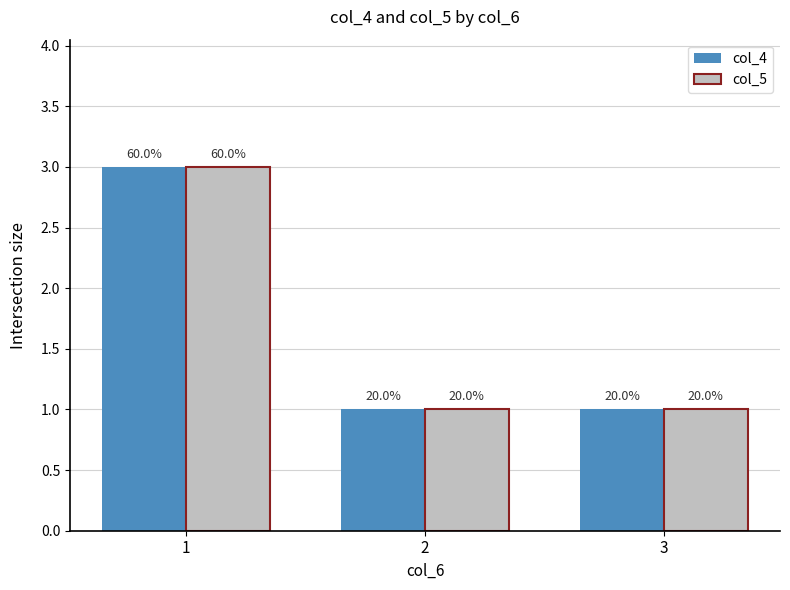

How many bars are there in total?

6